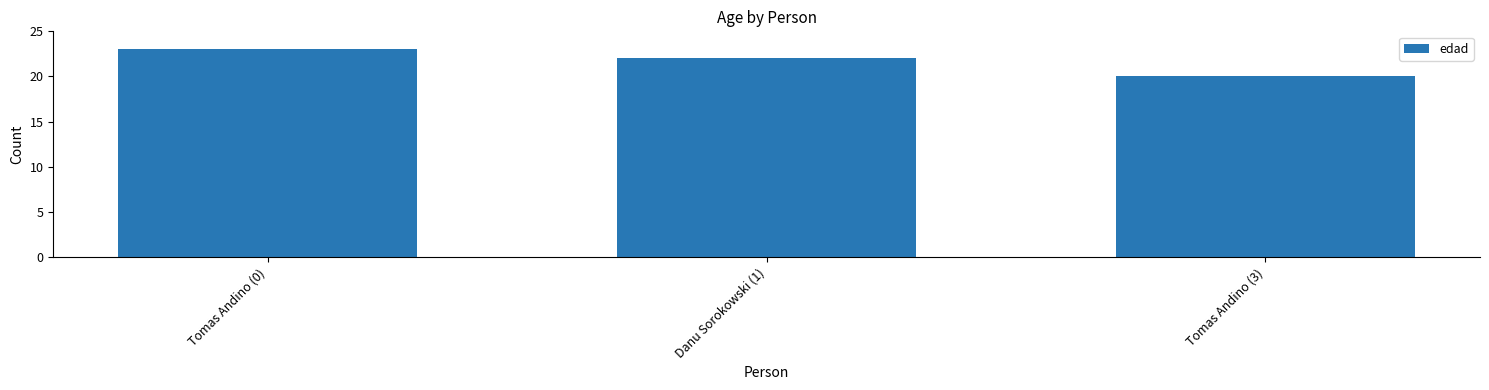

The chart shows a value of 11 at Tomas Andino (0). True or false?

False